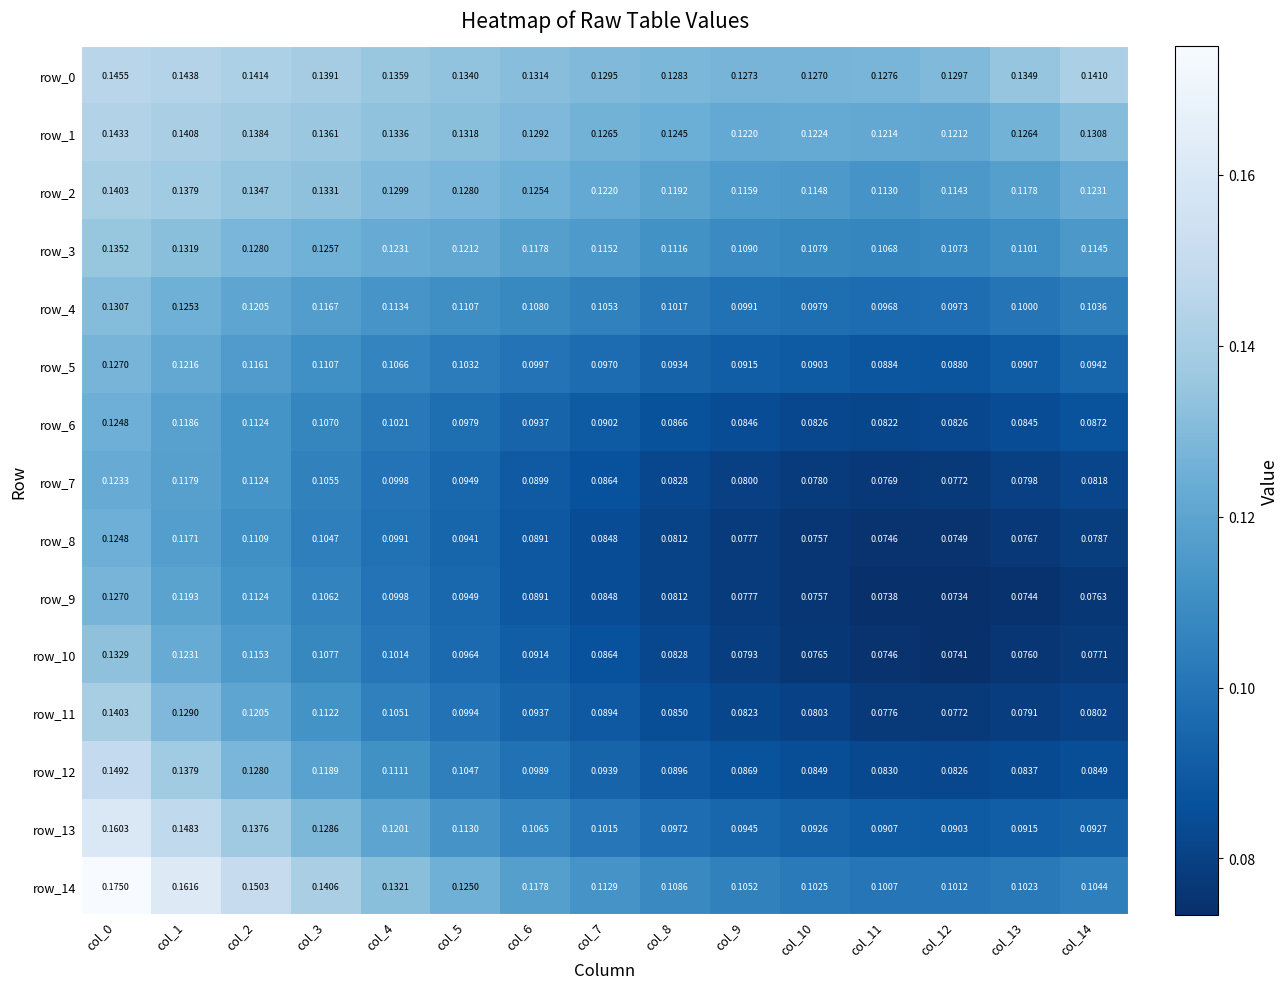

At which category does the chart reach its peak across all series?

col_0